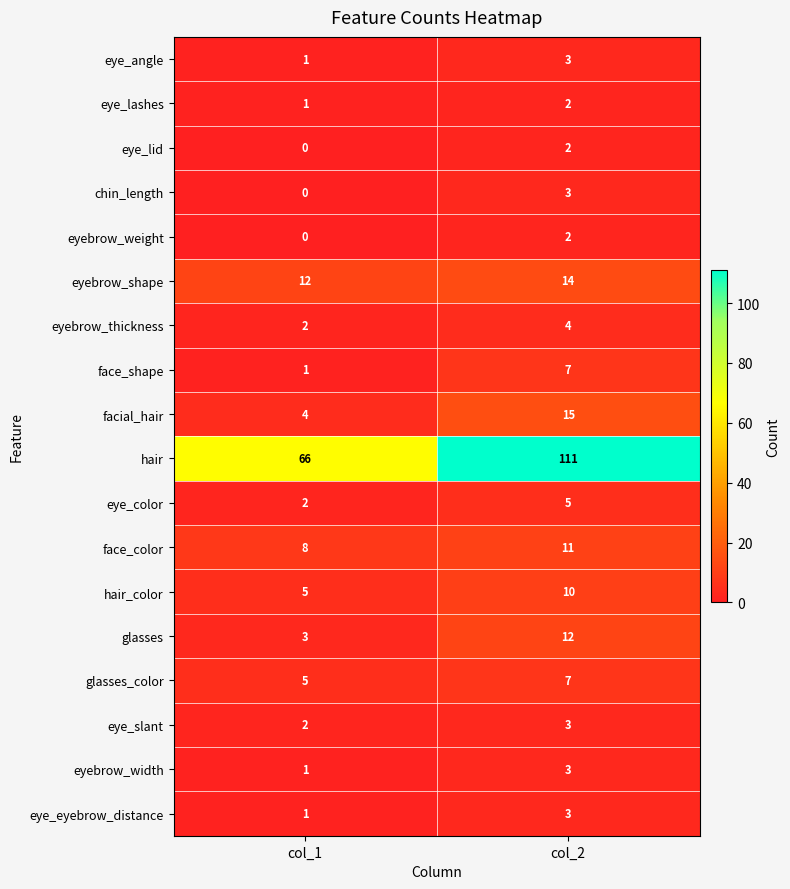

Is the value of eyebrow_shape at col_1 greater than the value of eyebrow_thickness at col_2?

Yes